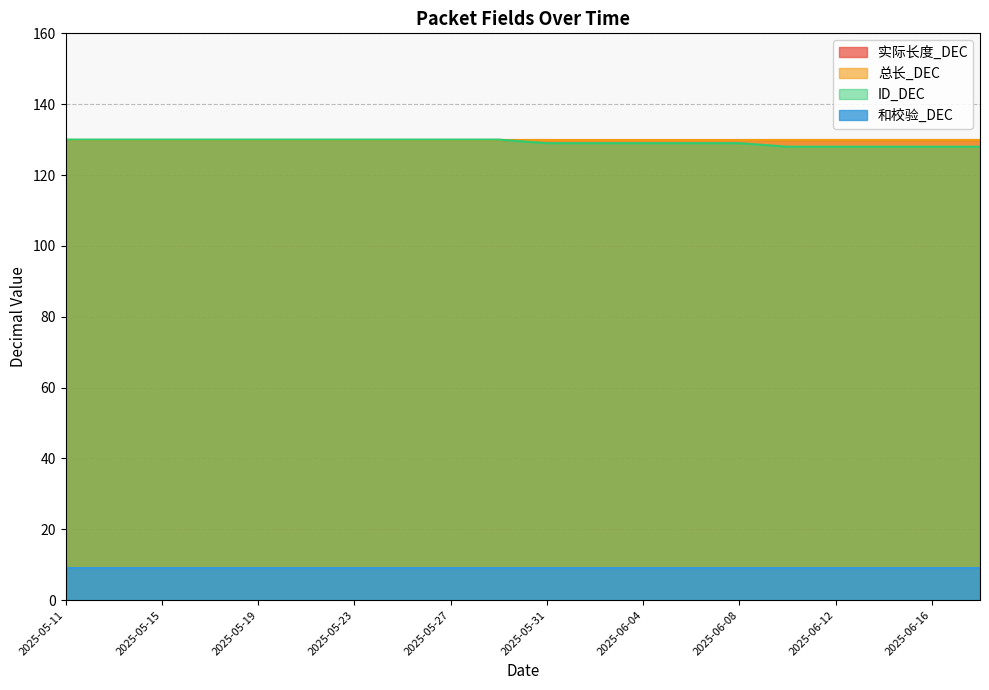

True or false: ID_DEC has a value of 129 at 2025-06-06.

True